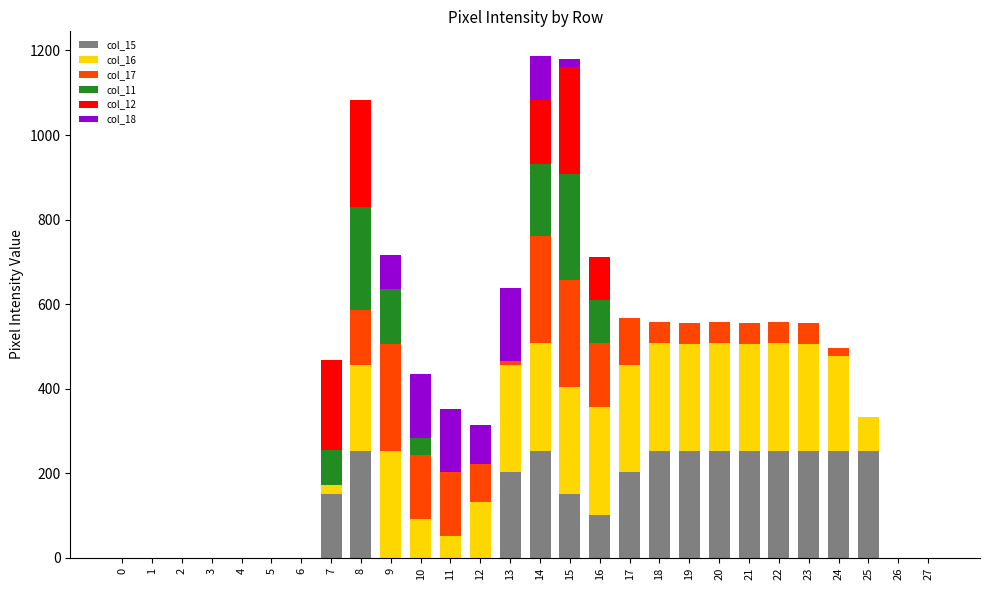

The value of col_15 at 7 is 152. True or false?

True